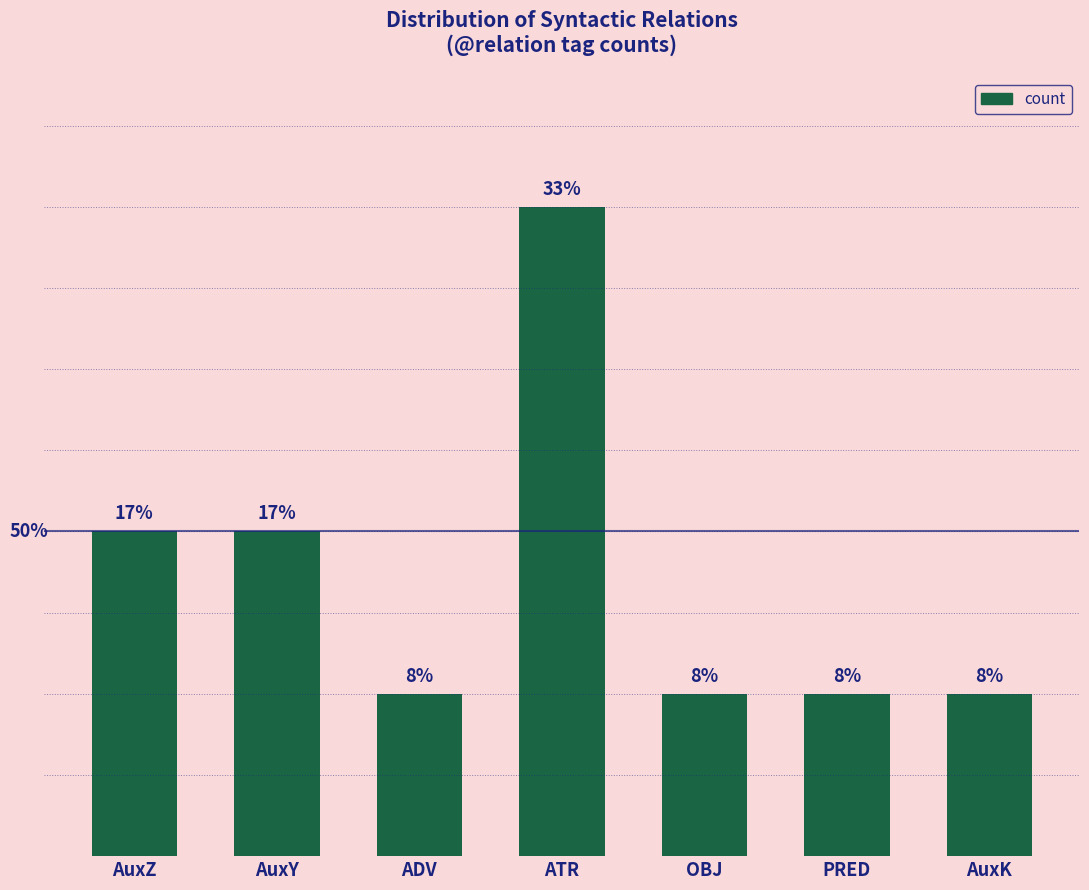

What is the value of the 1st bar from the left?

2